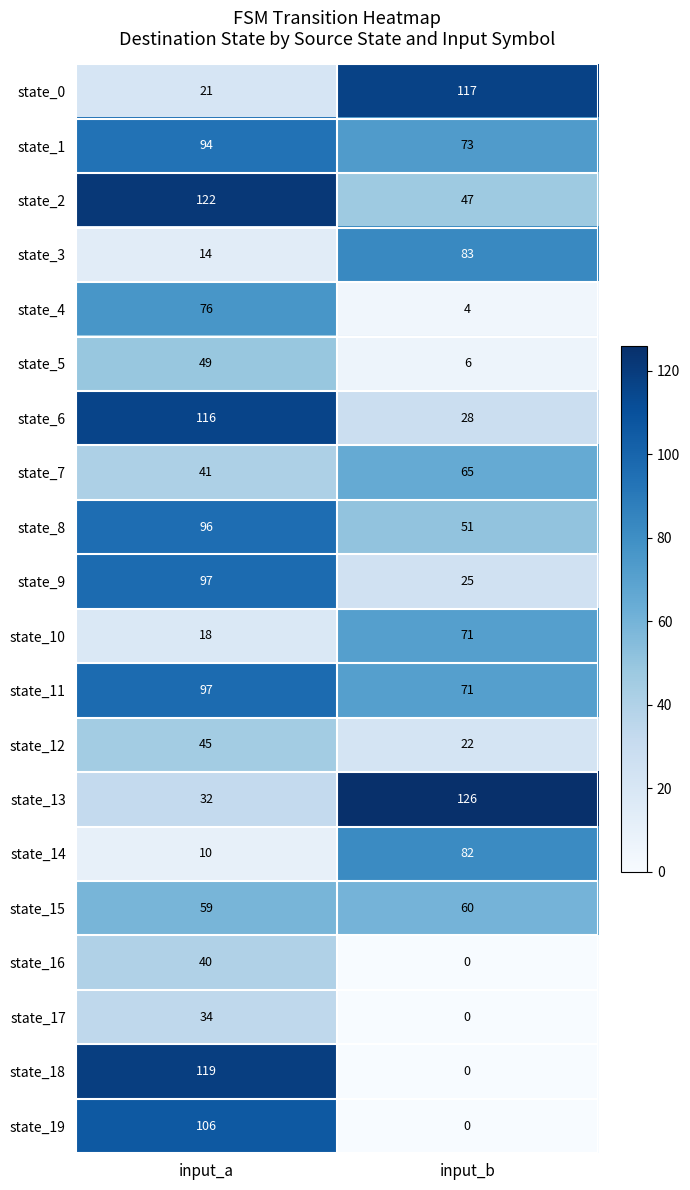

Rank the categories by state_0 value from highest to lowest.

input_b, input_a